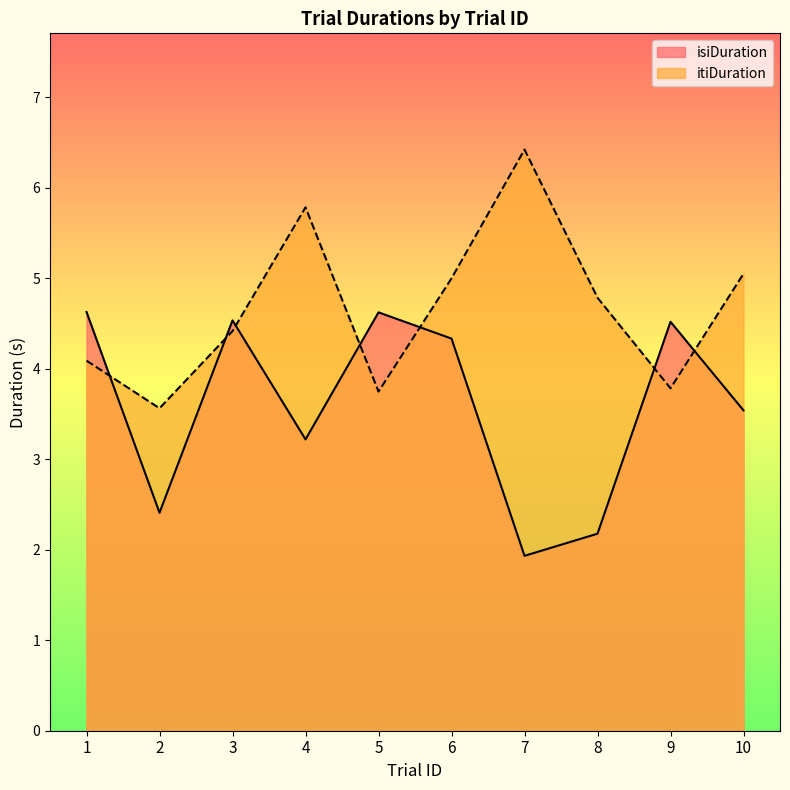

Which series has the widest spread of values?

itiDuration